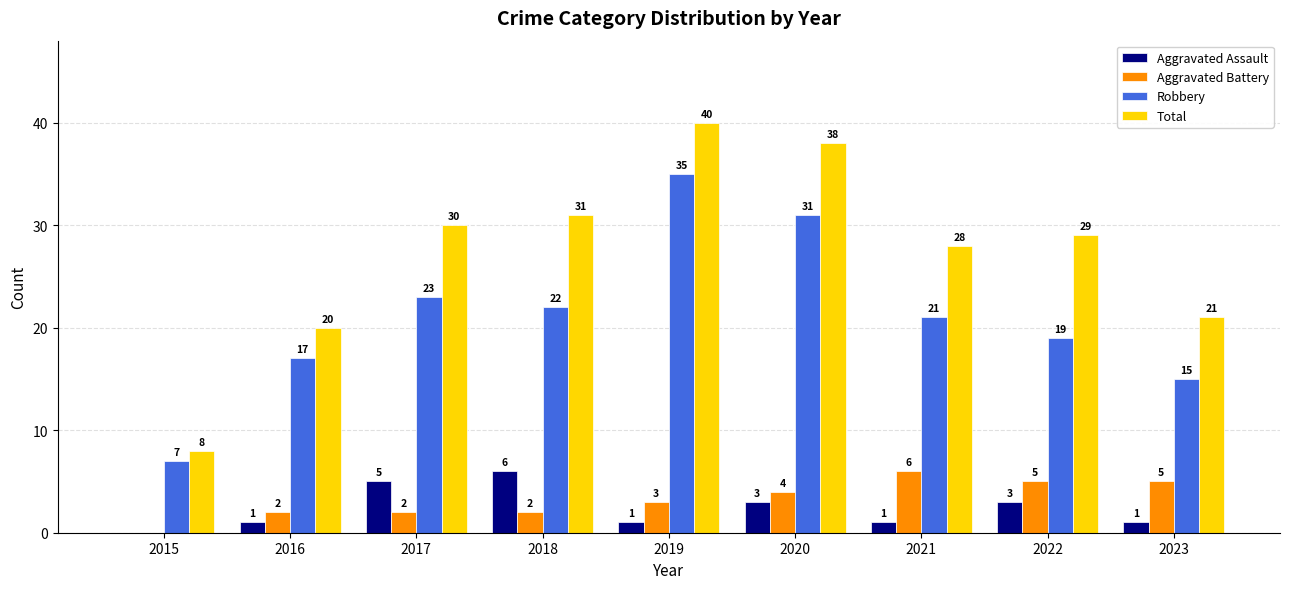

How many positive values does the Aggravated Battery series have?

8